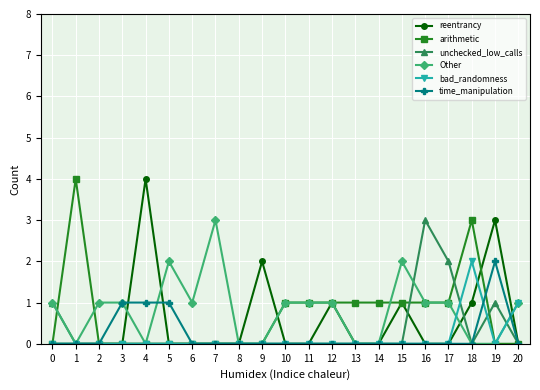

True or false: arithmetic has more than 0 interior local peaks.

True